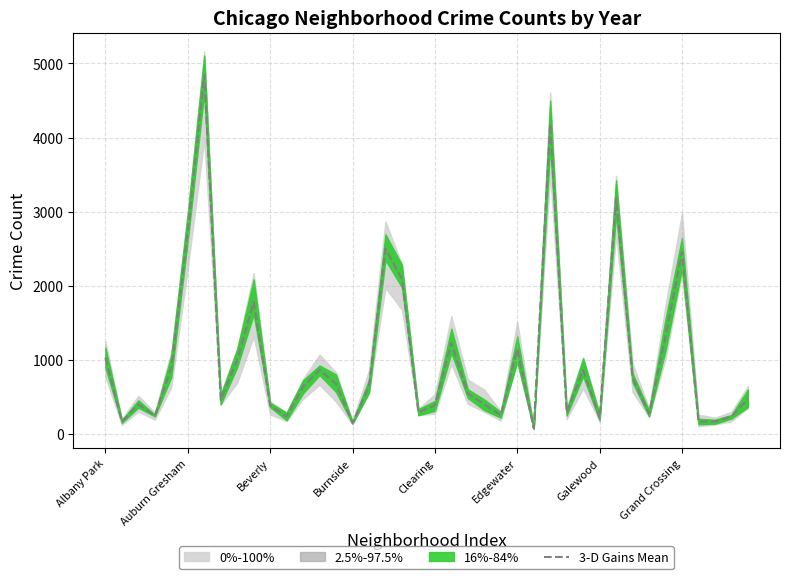

What is the label of the 19th point from the left?

18